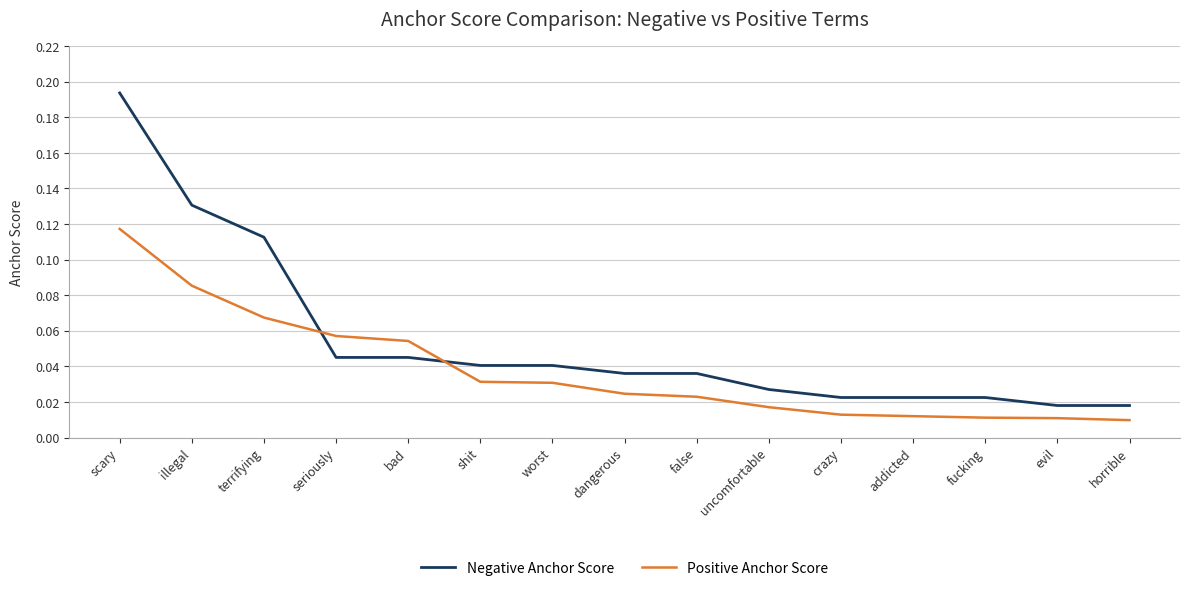

Is this an area chart (filled region under the line)?

No